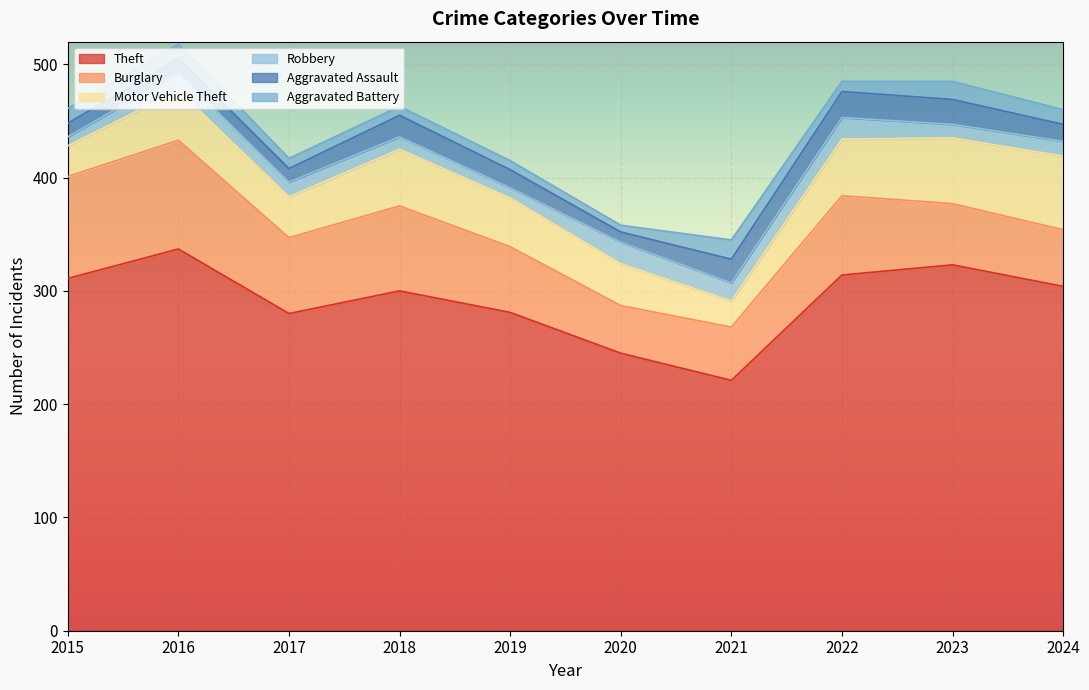

Where is Motor Vehicle Theft nearest to the value 44?

2016